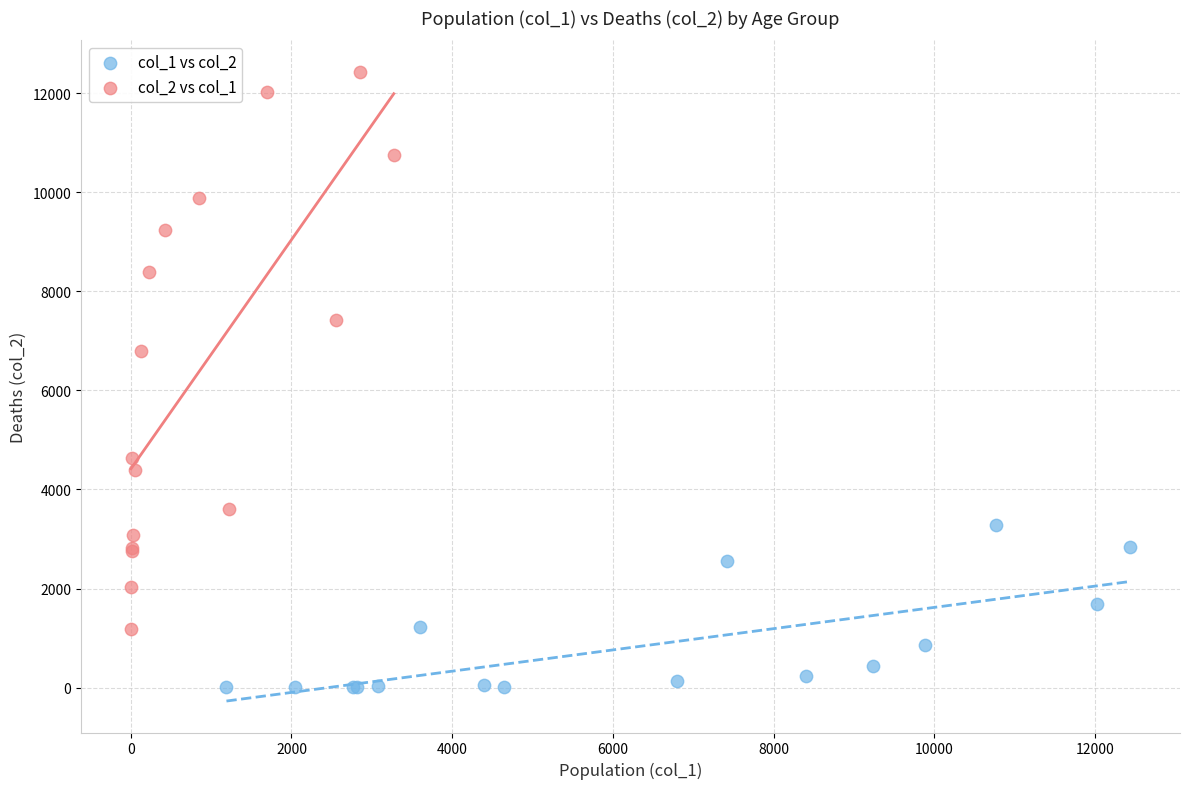

Which series has the largest Y range (max minus min)?

col_2 vs col_1